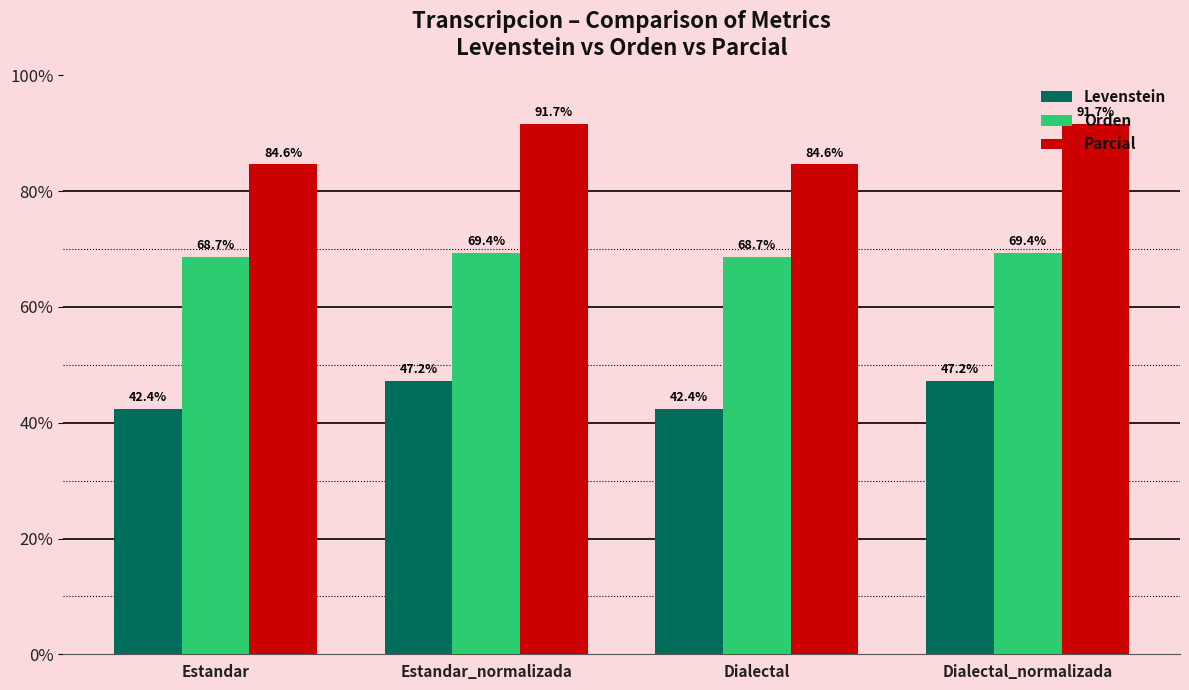

Which series has the largest range (max minus min)?

Parcial